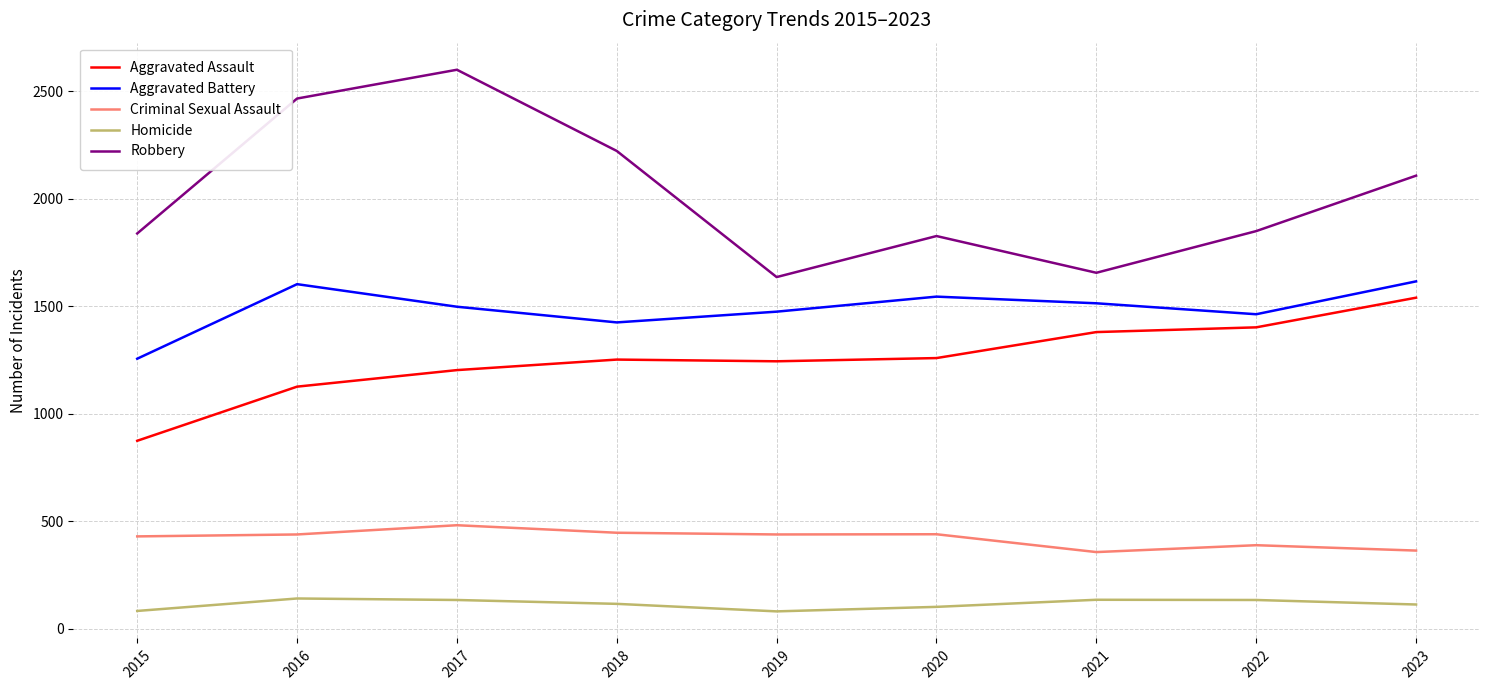

At which label is Robbery closest to 2118?

2023